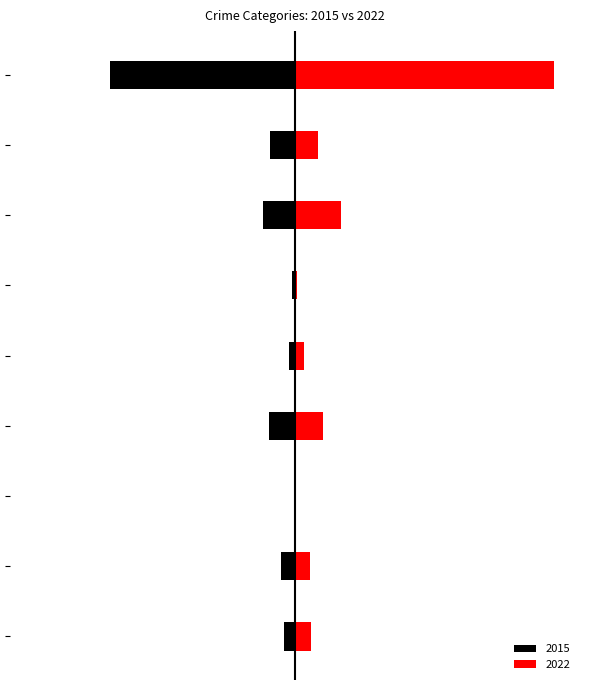

How many bars are there in total?

18